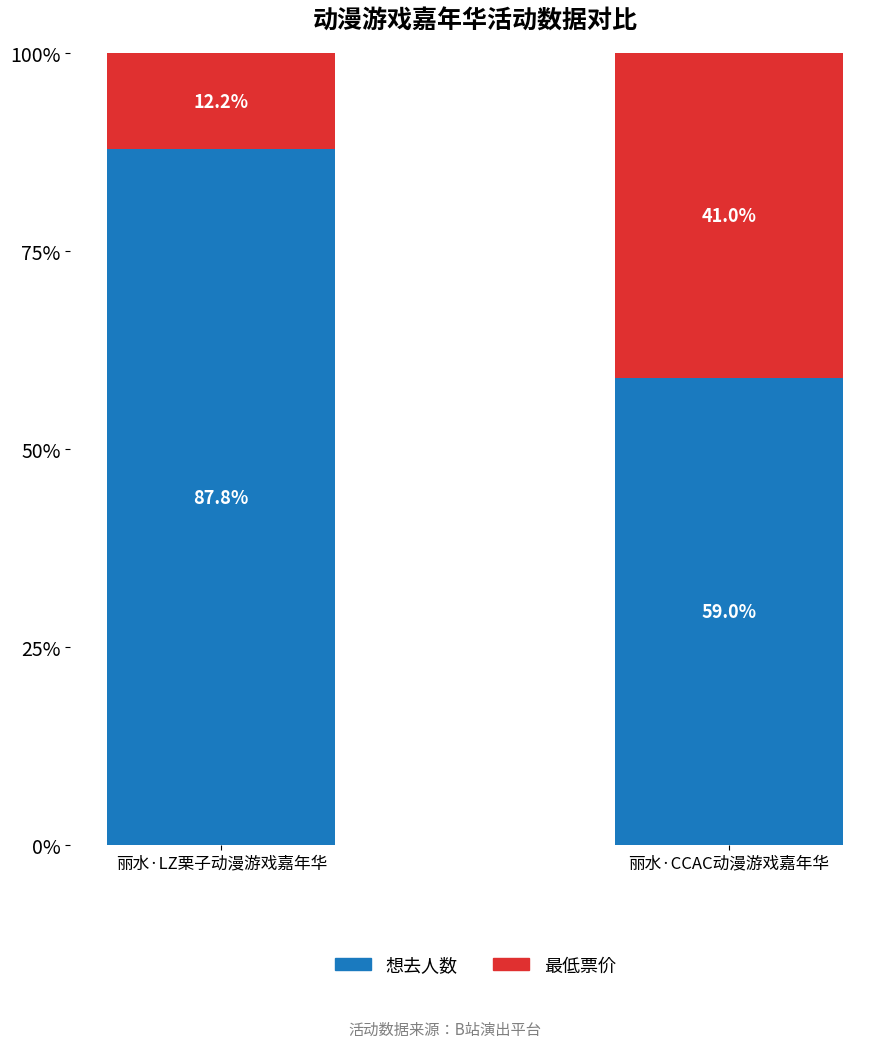

Is it true that 想去人数 equals 87.8 at 丽水·LZ栗子动漫游戏嘉年华?

True